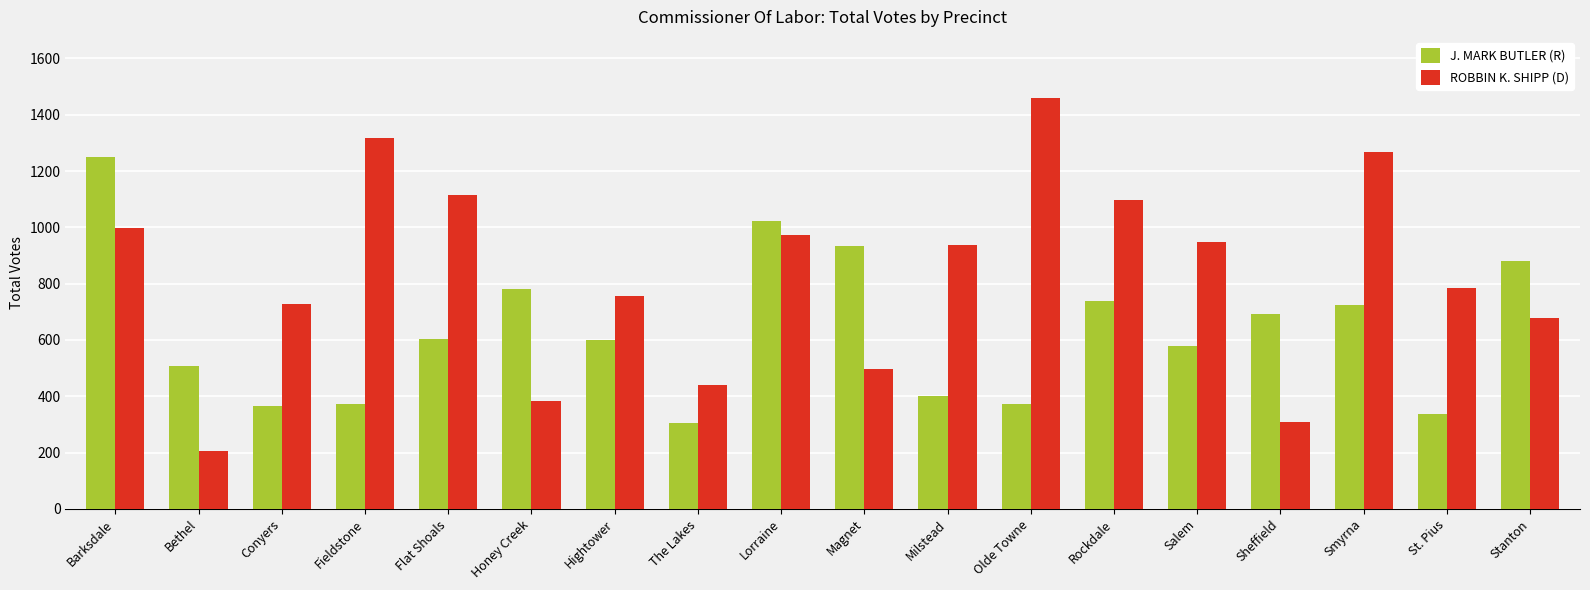

Which series changed the most between The Lakes and Sheffield?

J. MARK BUTLER (R)